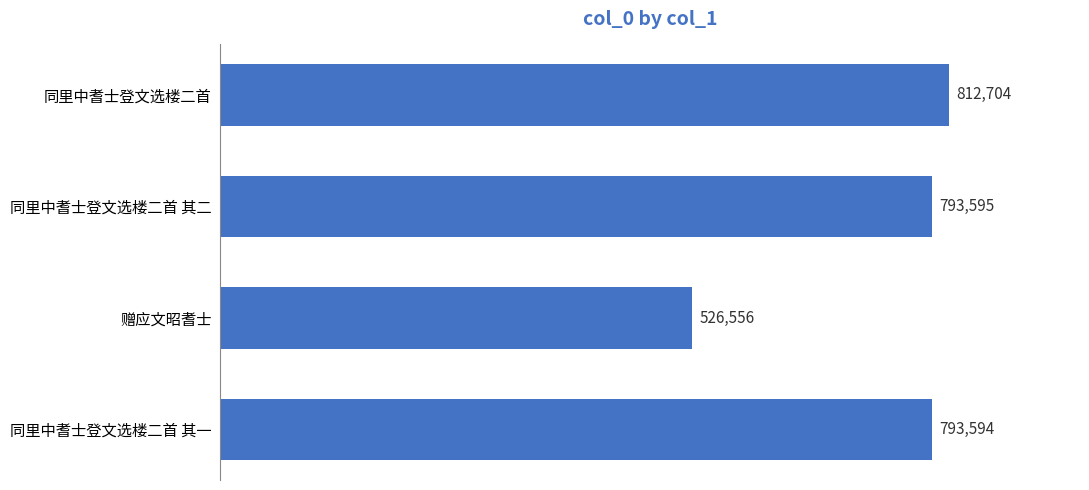

What is the minimum value shown in the chart?

526556